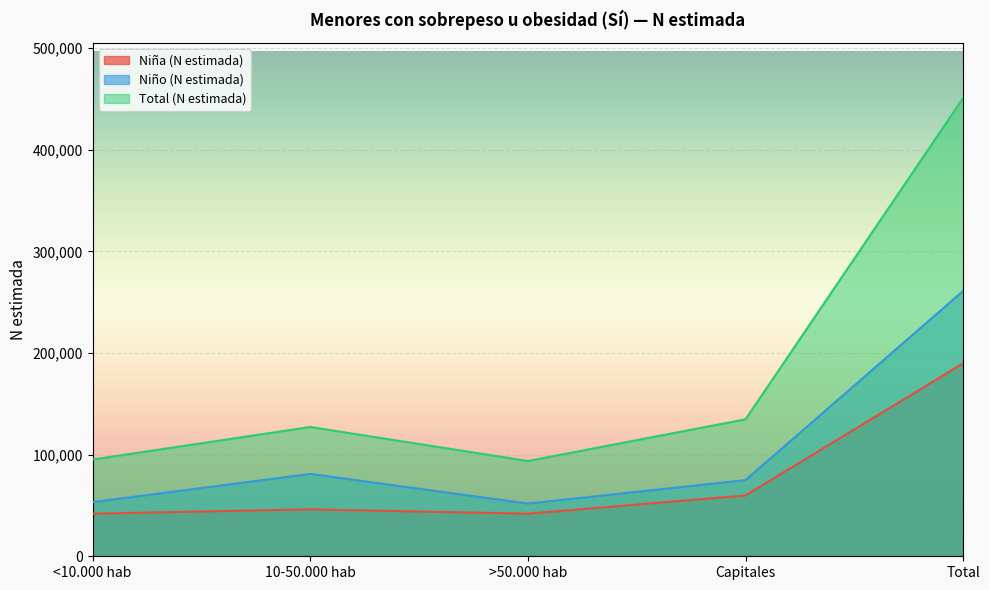

True or false: Niña (N estimada) and Total (N estimada) intersect in this chart.

False